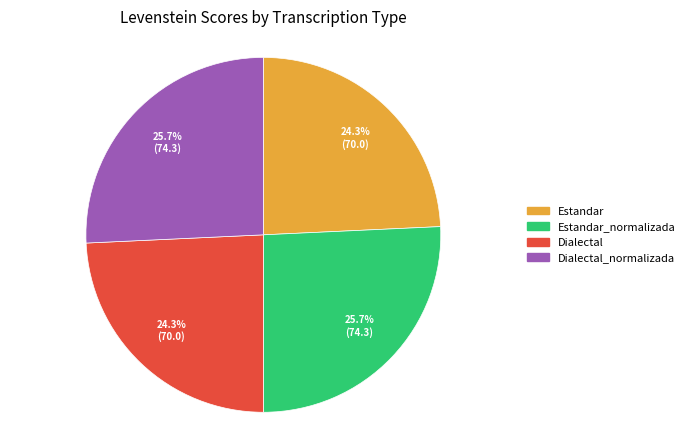

What percentage do Dialectal_normalizada and Estandar together represent?

50.0%